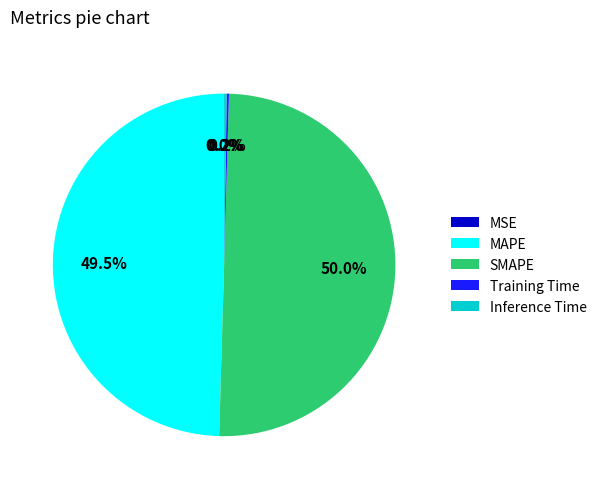

What portion of the pie excludes MAPE?

50.5%